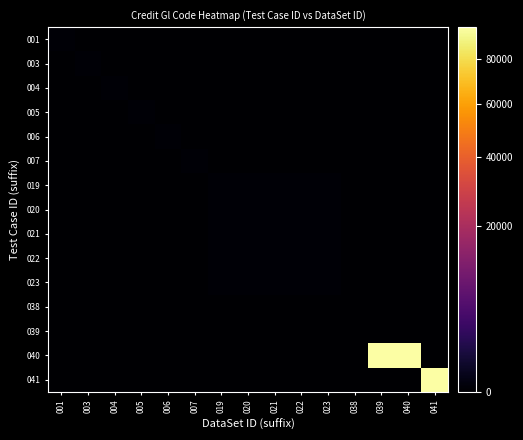

Count the number of data series in this chart.

15